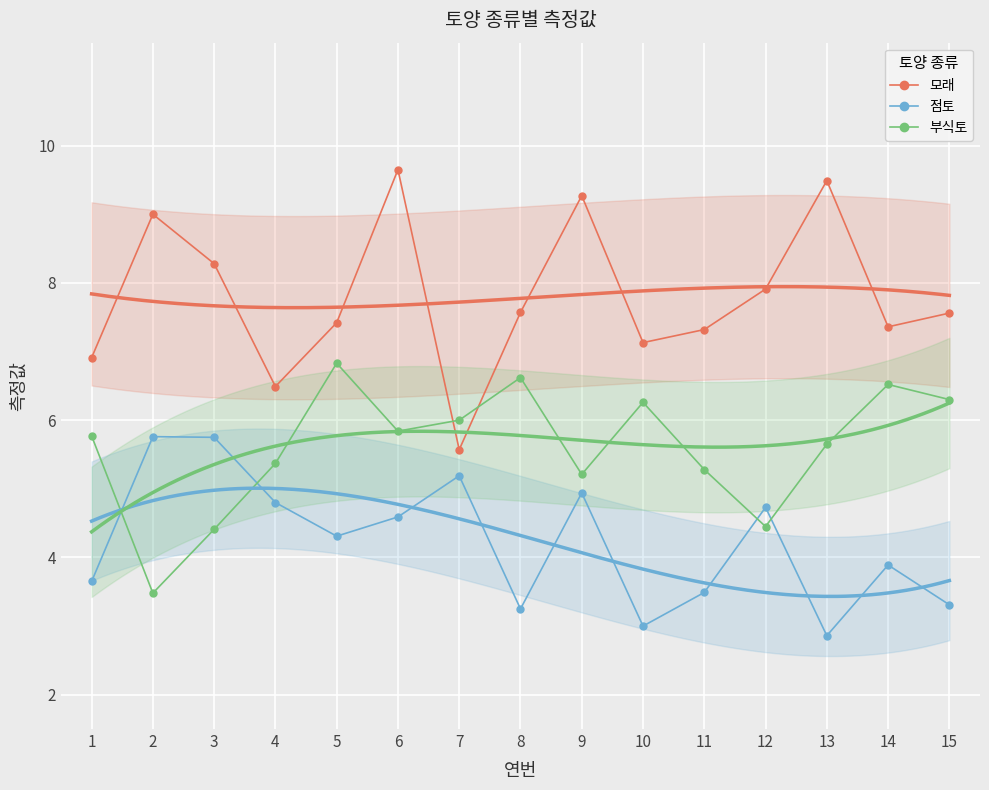

What is the total value across all series at 14?

17.8